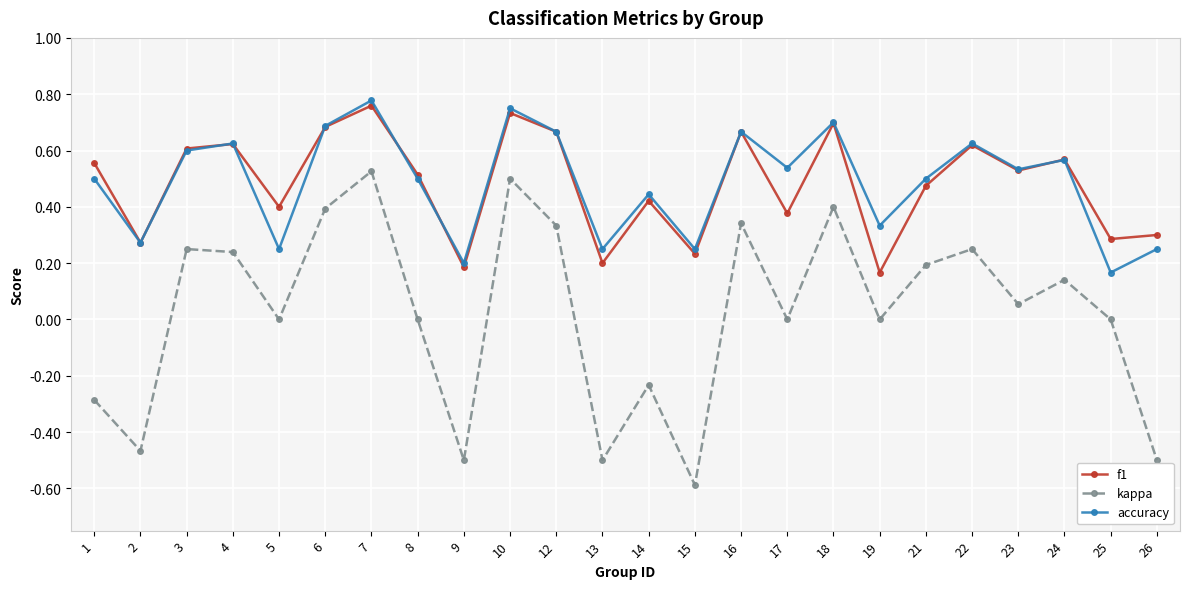

What is the lowest value of the kappa series?

-0.6